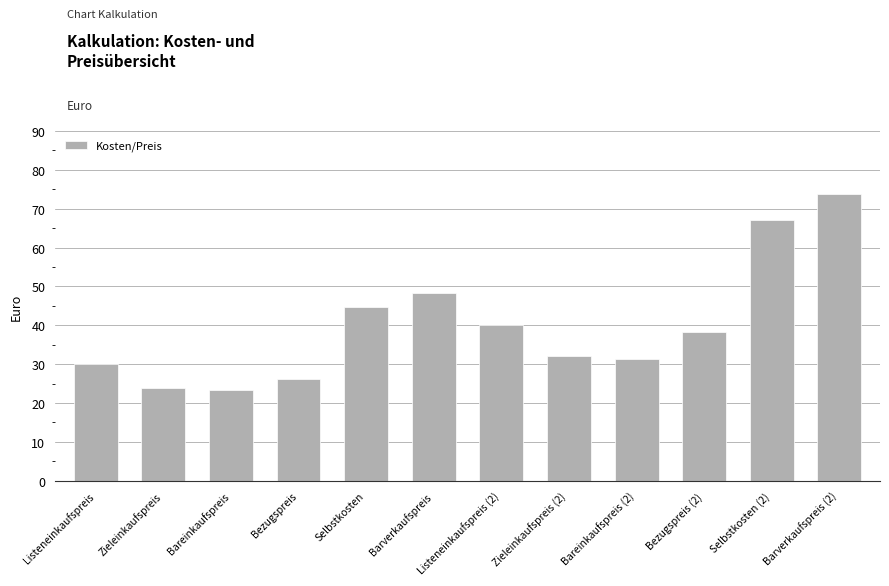

What is the difference between the values at Listeneinkaufspreis and Listeneinkaufspreis (2)?

10.0